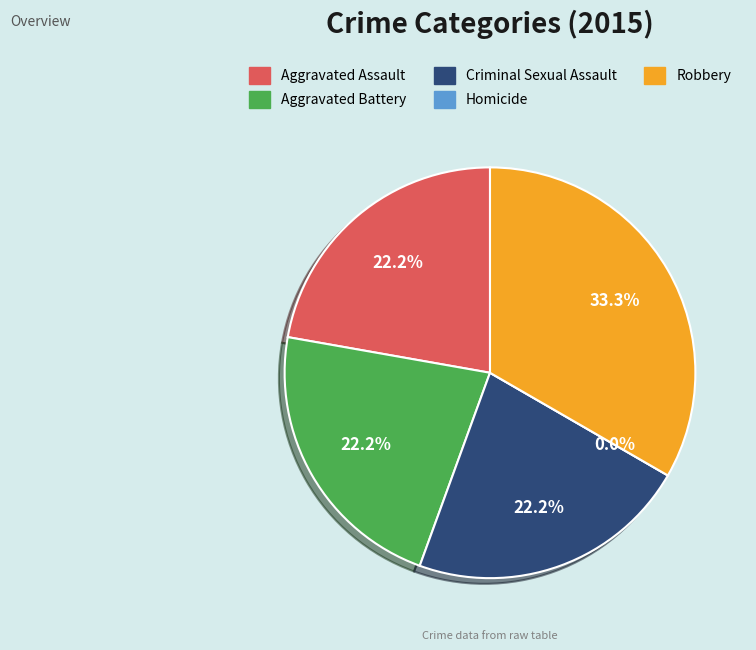

Approximately how many times larger is the value at Aggravated Battery compared to Aggravated Assault?

1.0